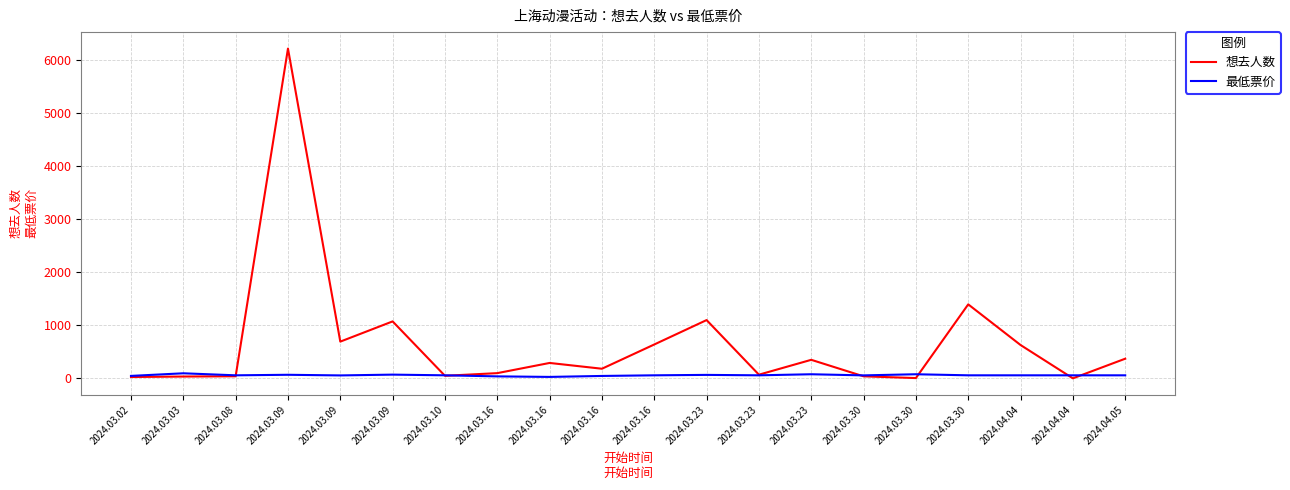

Is the value of 最低票价 at 2024.03.30 greater than the value of 想去人数 at 2024.03.16?

No